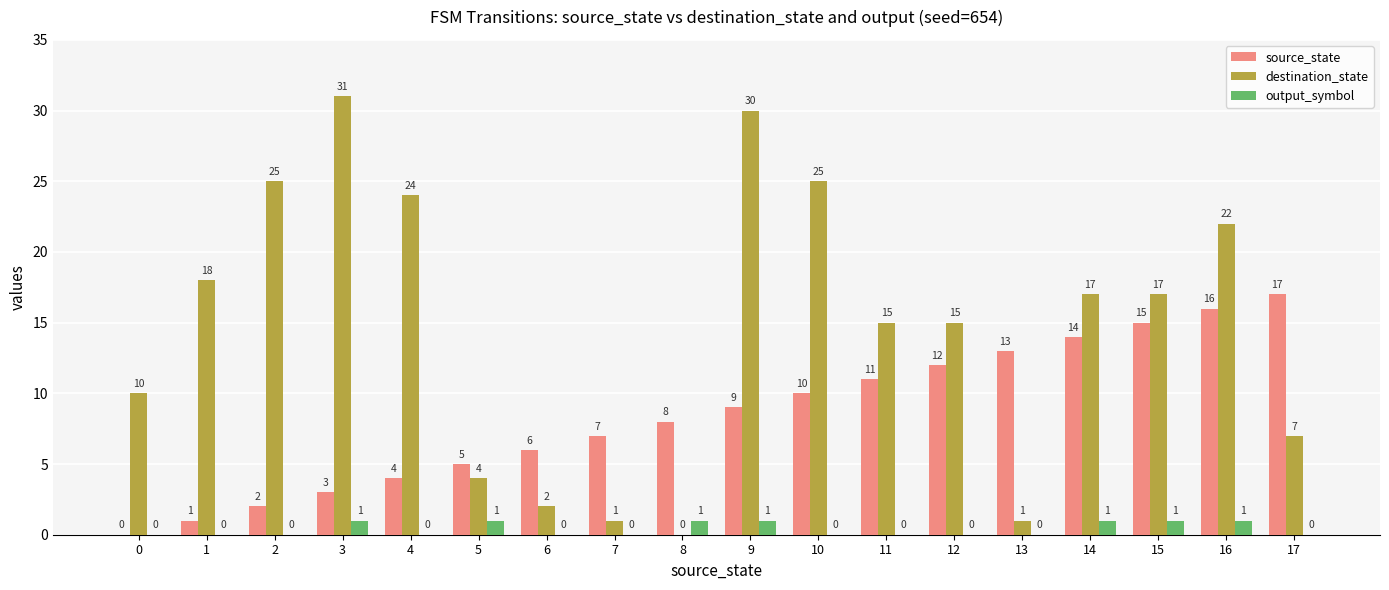

How many data points in output_symbol are above 0?

7